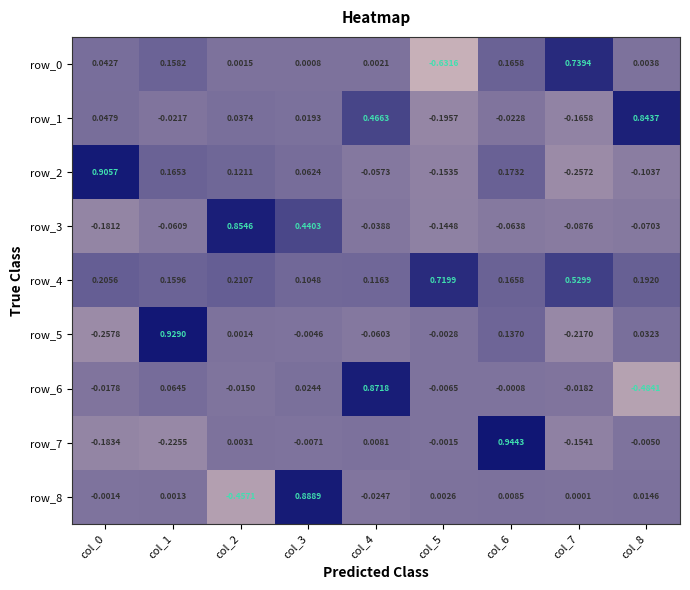

How many data points in row_7 are above 0?

3